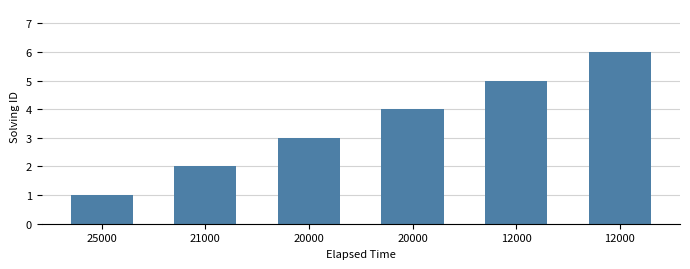

What is the change in value from 20000 to 12000?

+3